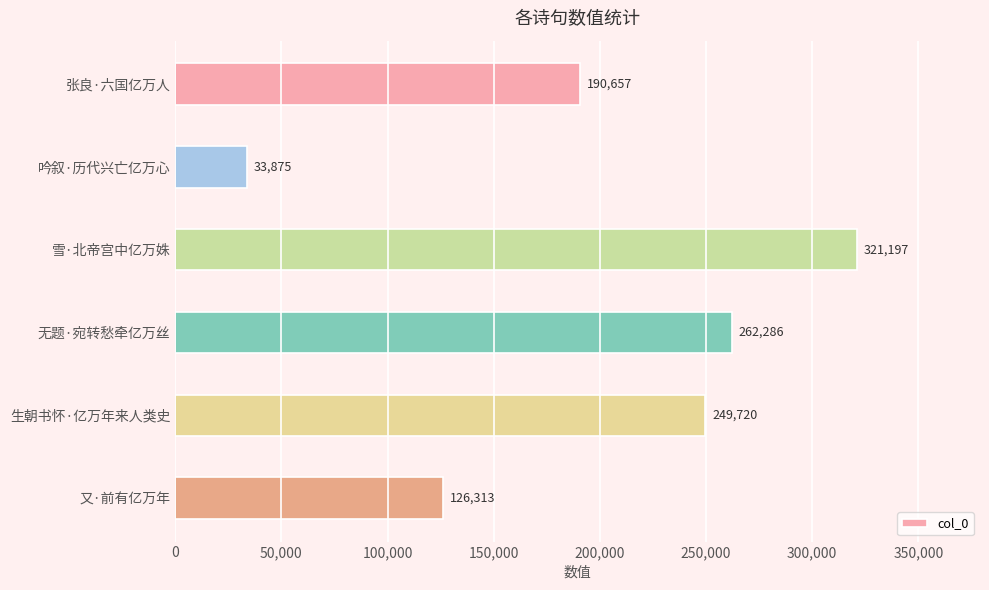

What is the label of the 5th bar from the top?

生朝书怀·亿万年来人类史